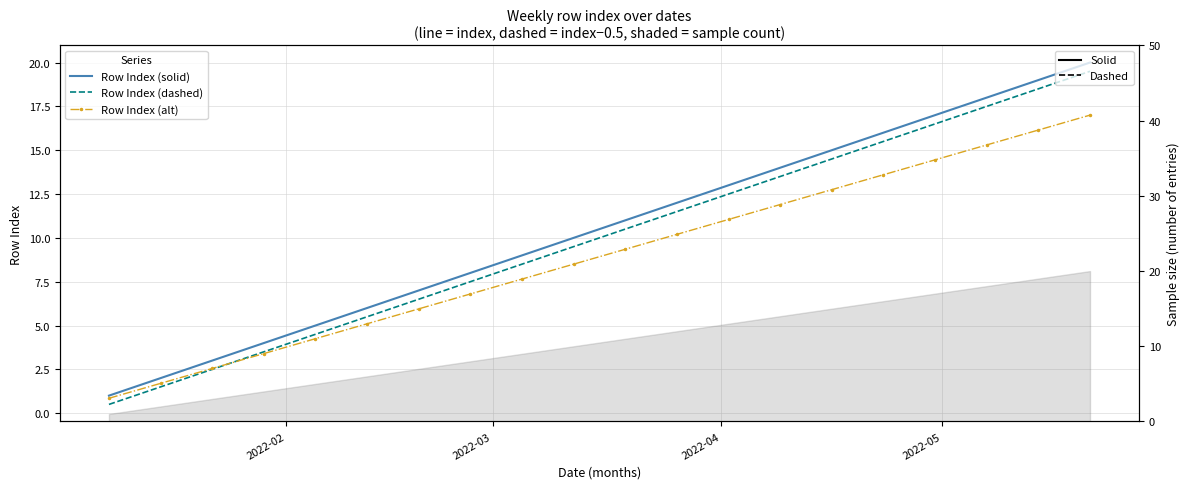

Reading left to right, transcribe all the data shown in this chart.

Row Index (solid): 1.0	2.0	3.0	4.0	5.0	6.0	7.0	8.0	9.0	10.0	11.0	12.0	13.0	14.0	15.0	16.0	17.0	18.0	19.0	20.0
Row Index (dashed): 0.5	1.5	2.5	3.5	4.5	5.5	6.5	7.5	8.5	9.5	10.5	11.5	12.5	13.5	14.5	15.5	16.5	17.5	18.5	19.5
Row Index (alt): 0.8	1.7	2.5	3.4	4.2	5.1	6.0	6.8	7.6	8.5	9.3	10.2	11.0	11.9	12.8	13.6	14.4	15.3	16.1	17.0